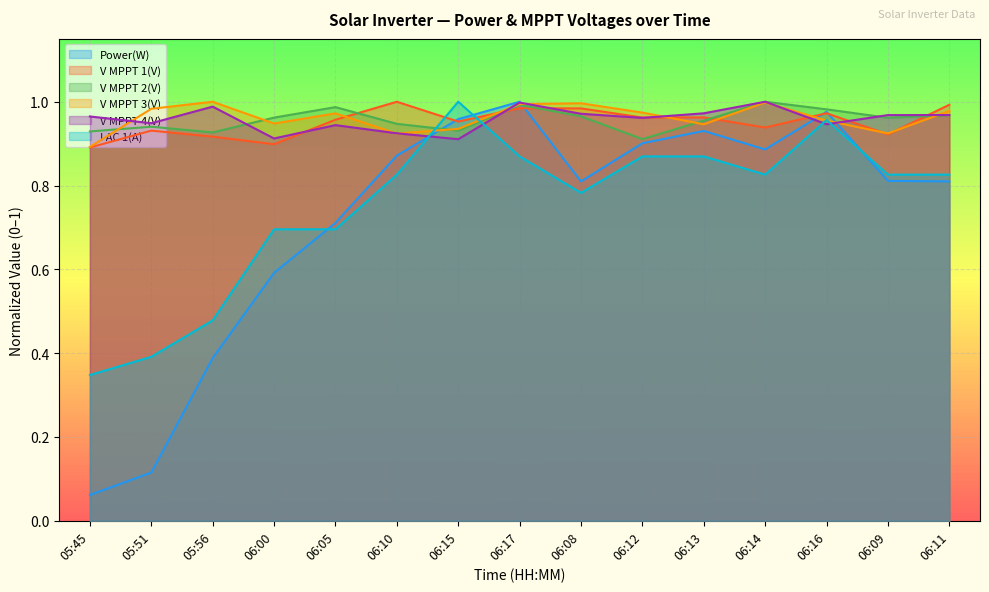

List the series in order of their peak value, lowest first.

Power(W), V MPPT 1(V), V MPPT 2(V), V MPPT 3(V), V MPPT 4(V), I AC 1(A)